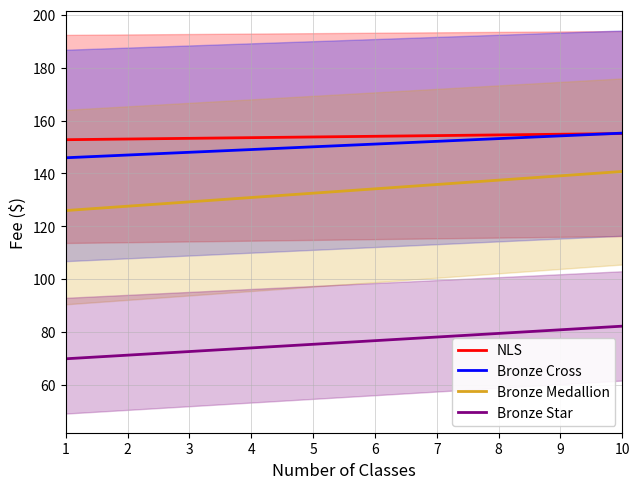

How many values in the Bronze Medallion series are below 134?

5